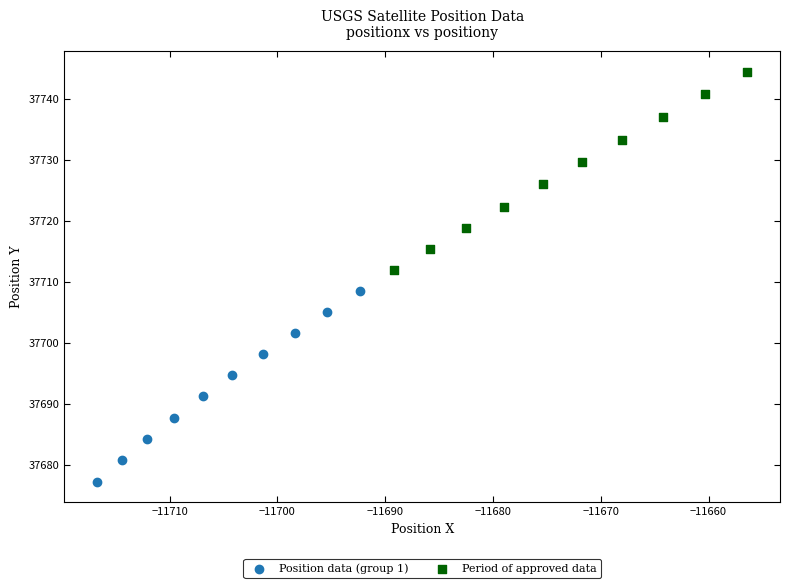

Which series has the largest Y range (max minus min)?

Period of approved data